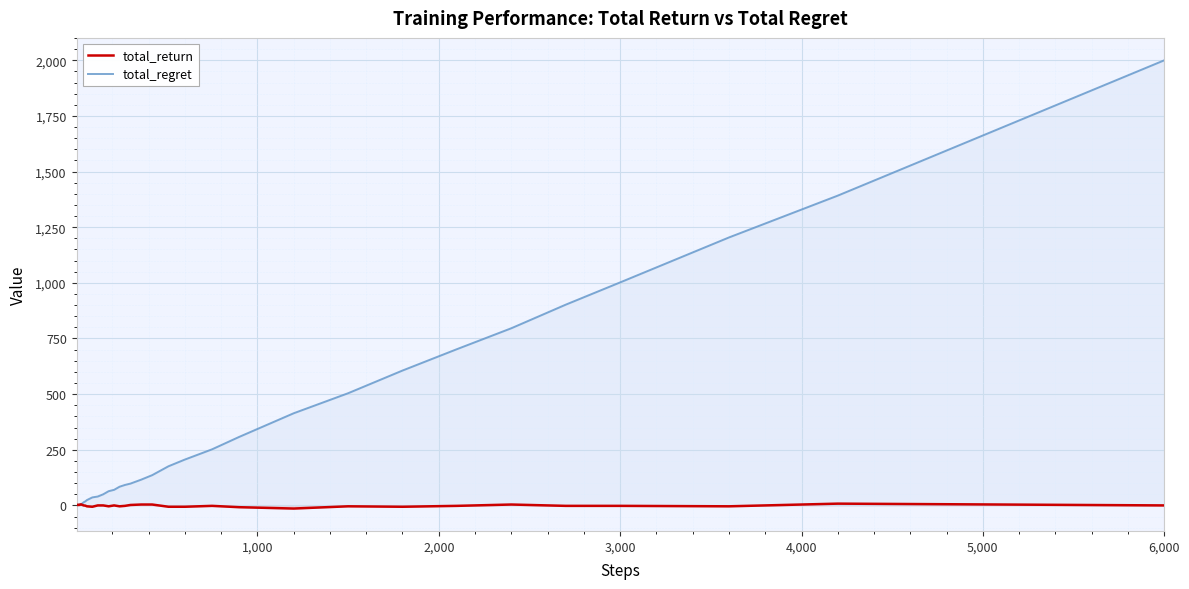

Reading left to right, list all the values displayed in this chart.

total_return: 1	2	3	2	3	2	3	4	5	4	2	0	-1	-4	-5	-6	0	0	-4	0	-4	-2	2	4	4	-6	-6	-2	-8	-14	-4	-6	-2	4	-2	-2	-4	8	4	0
total_regret: 0	0	0	2	2	4	4	4	4	6	10	14	18	24	30	36	40	50	64	70	84	92	98	116	136	176	206	252	308	414	504	606	702	796	902	1002	1204	1392	1696	2000